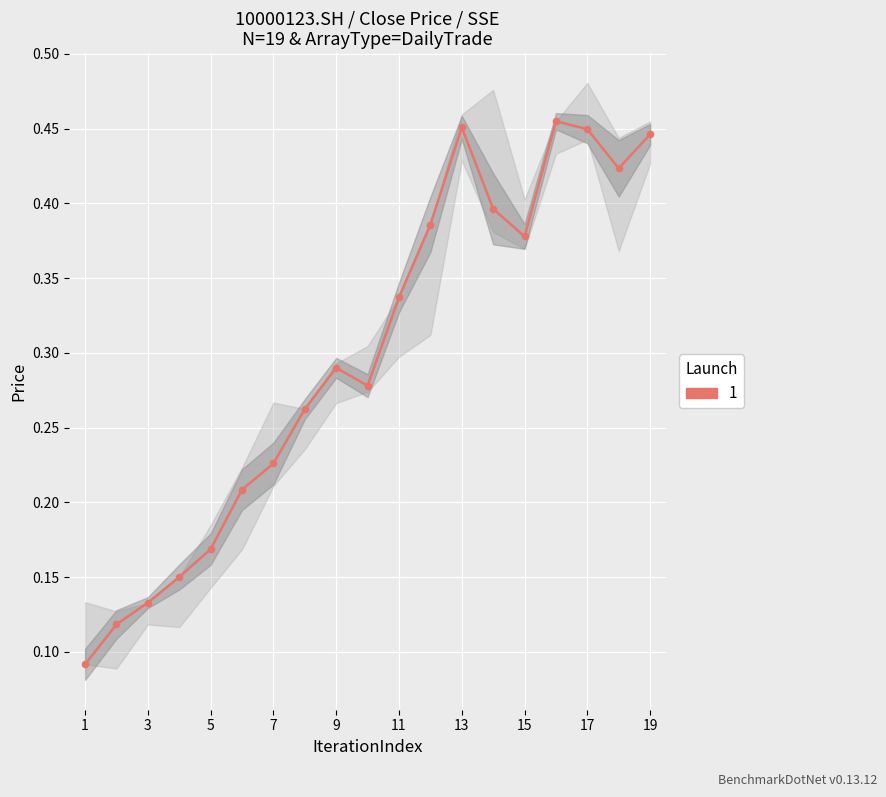

What is the difference between the maximum and minimum values in the high series?

0.4